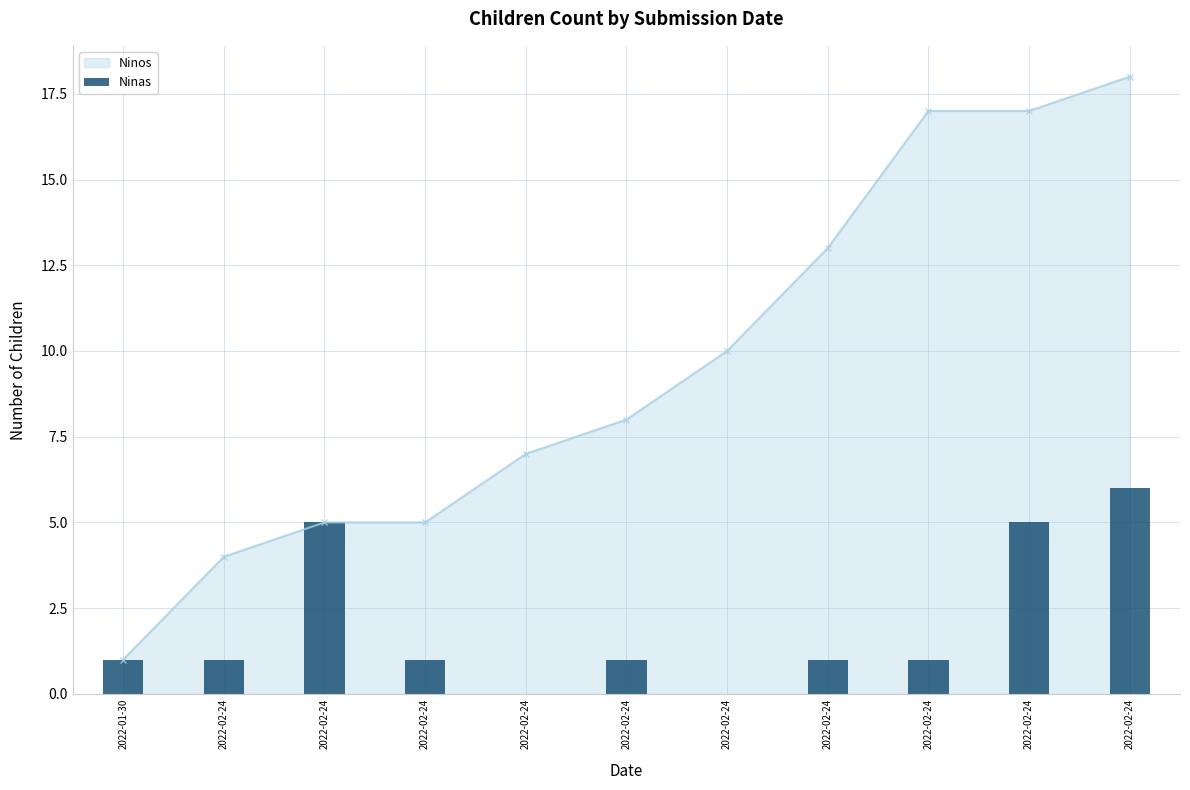

Which series changed the most between 2022-02-24 and 2022-02-24?

Ninos